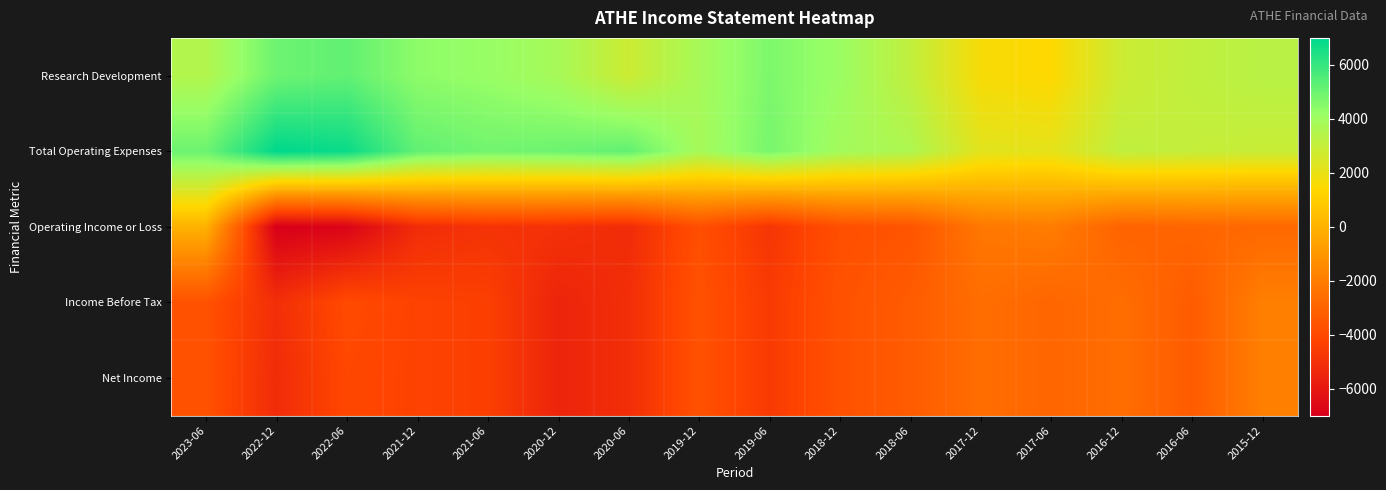

Between 2023-06 and 2019-12, which series saw the biggest shift?

Operating Income or Loss